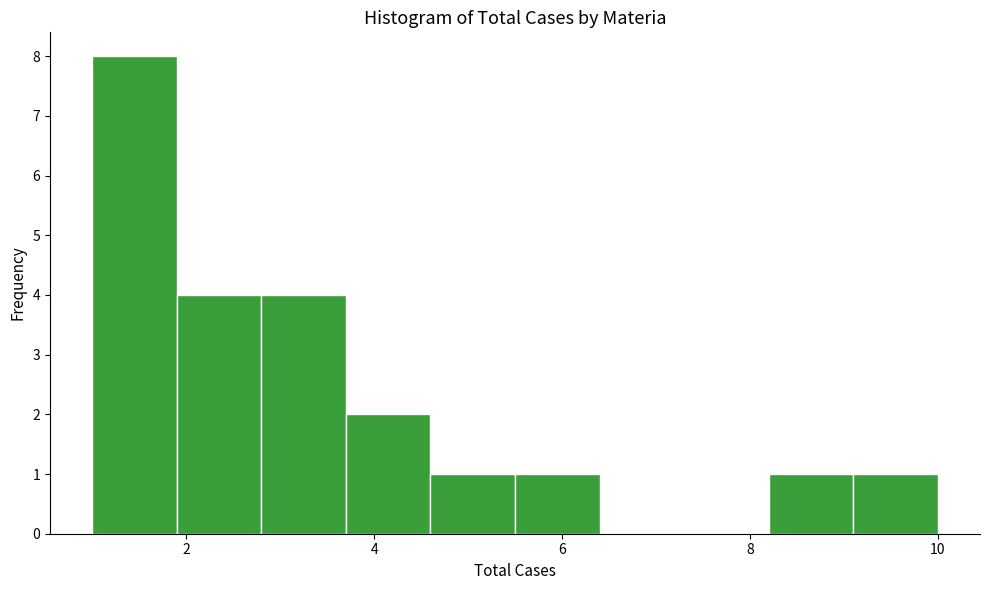

What is the height of the bar covering 3.7 to 4.6 on the x-axis? Neither the bar edges nor the heights are printed on the chart, so give them approximately, as read against the axes.

2